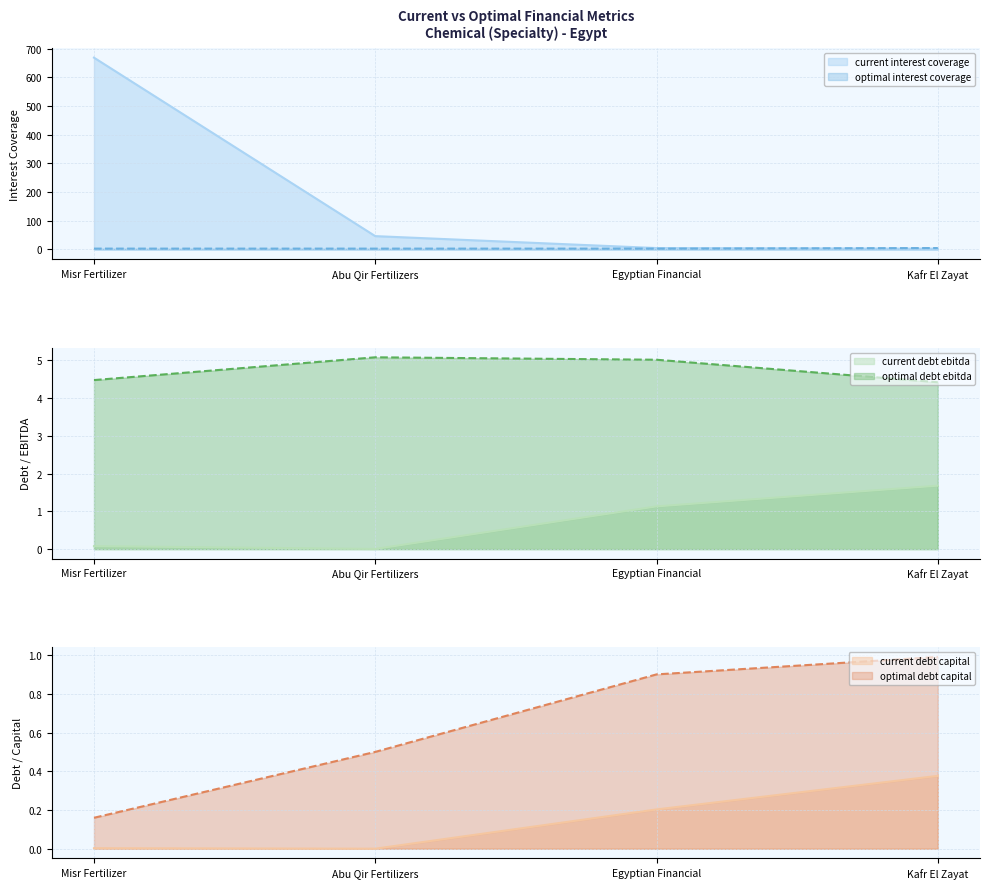

At which label is current_debt_capital closest to 0?

Abu Qir Fertilizers